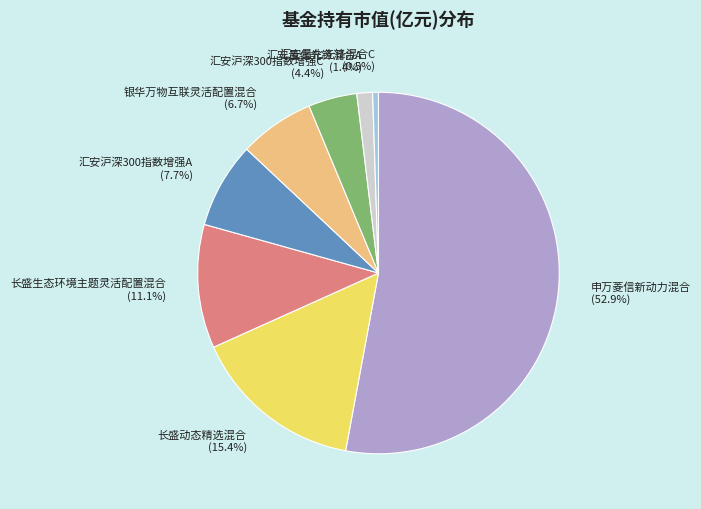

Rank the categories by value from highest to lowest.

申万菱信新动力混合, 长盛动态精选混合, 长盛生态环境主题灵活配置混合, 汇安沪深300指数增强A, 银华万物互联灵活配置混合, 汇安沪深300指数增强C, 汇安量化先锋混合A, 汇安量化先锋混合C